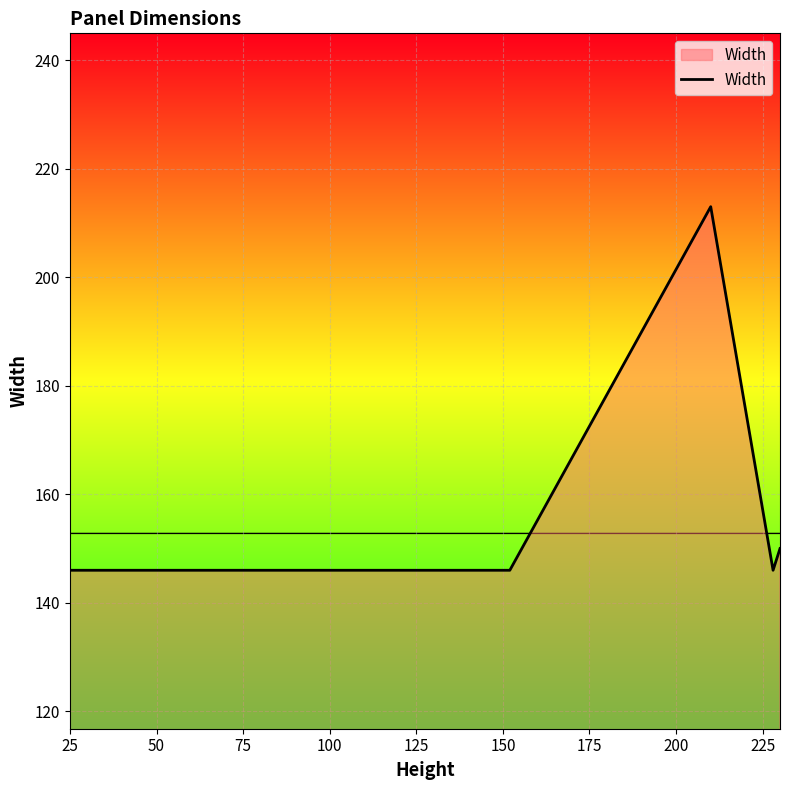

True or false: the data has more than 0 interior local peaks.

True